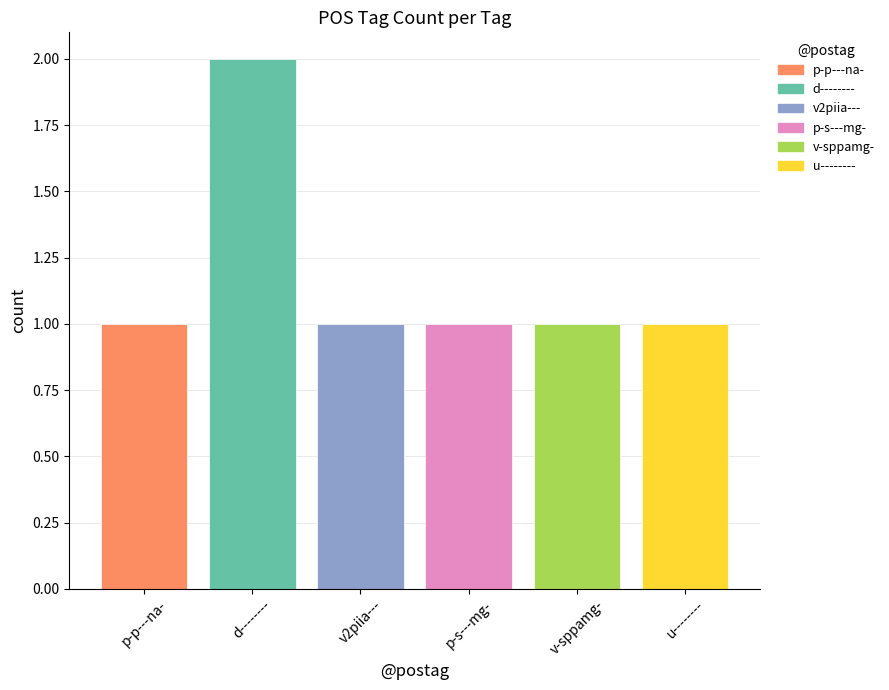

Are the bars horizontal?

No